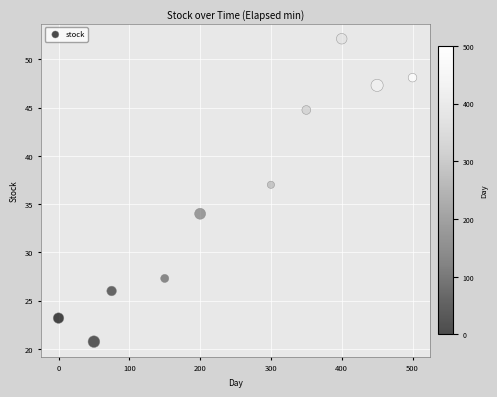

What is the range of X values (max minus min)?

500.0